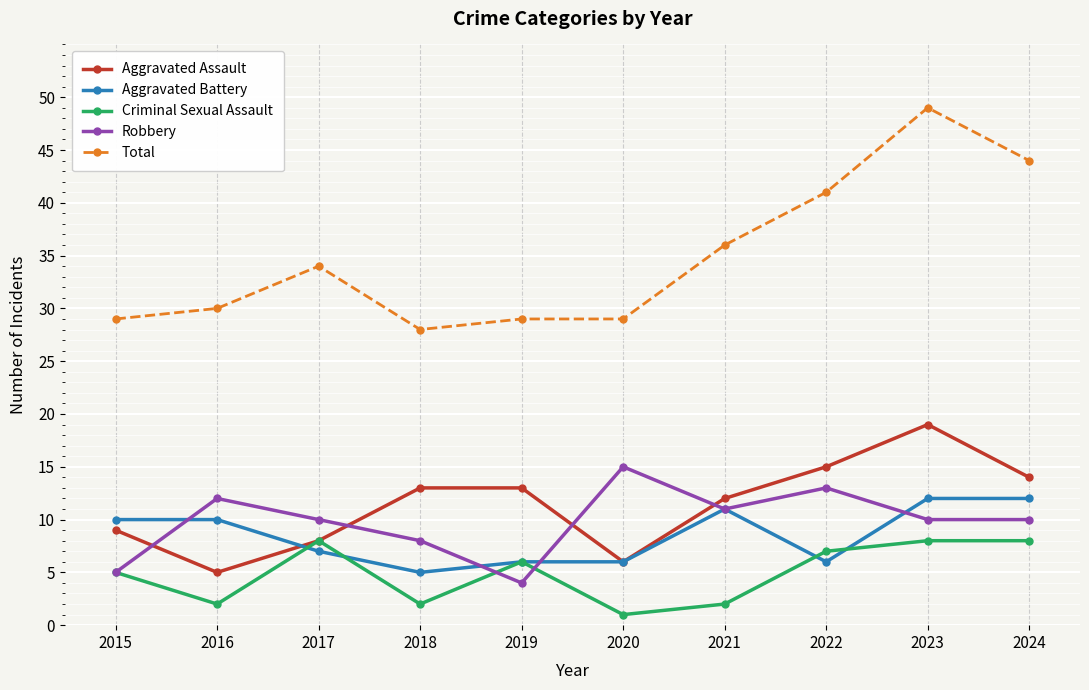

Which series has the largest range (max minus min)?

Total